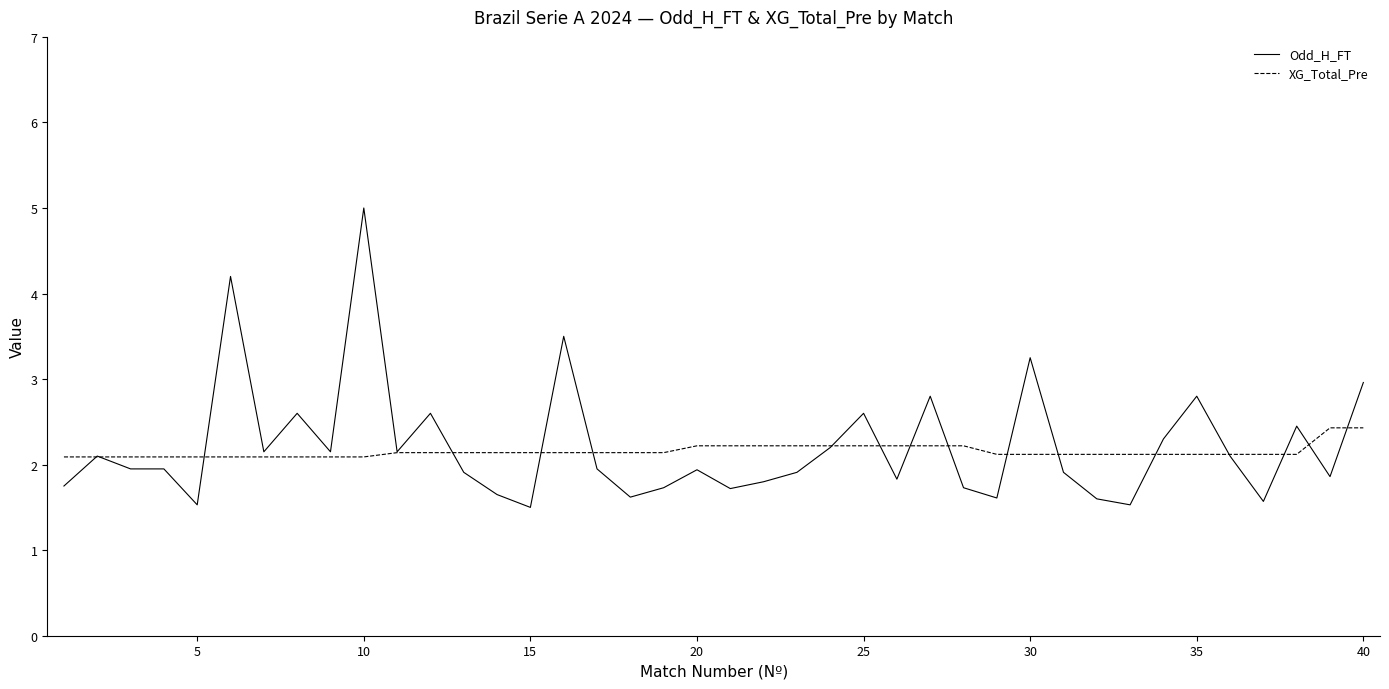

Which series has the largest range (max minus min)?

Odd_H_FT